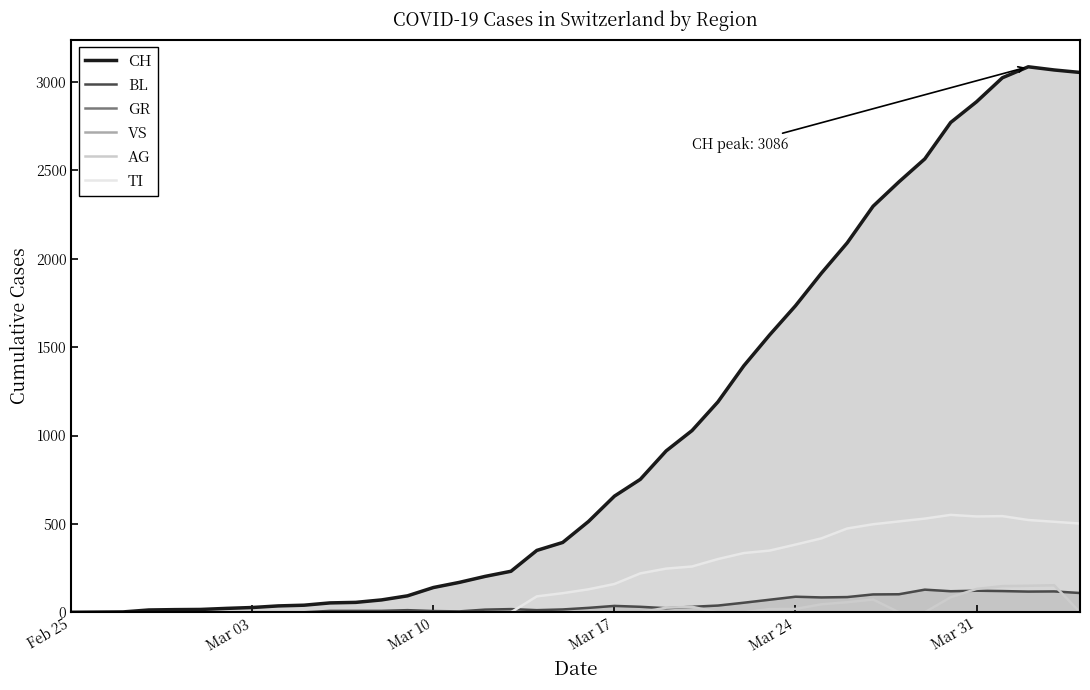

Rank the series by their maximum value, from highest to lowest.

CH, TI, AG, BL, GR, VS